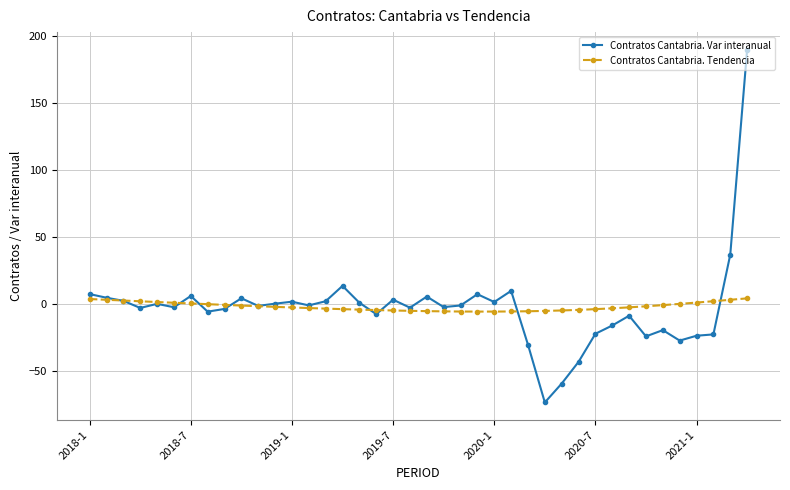

What is the value of the Contratos Cantabria. Var interanual point at the 40th from the left?

189.9